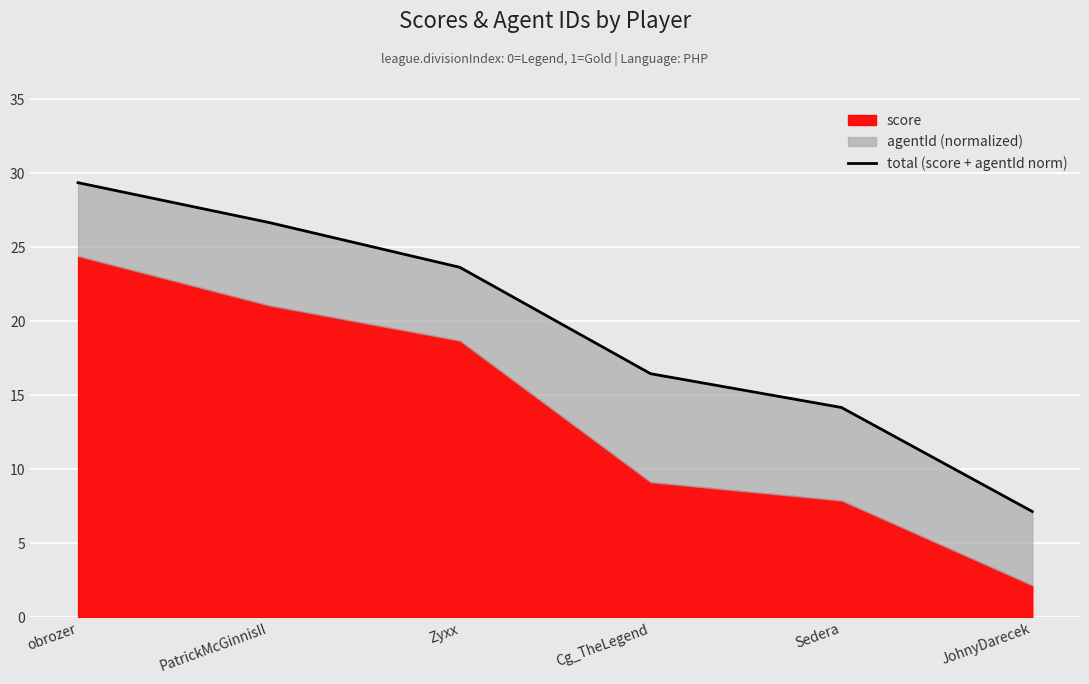

What is the minimum value shown in the chart?

7.2